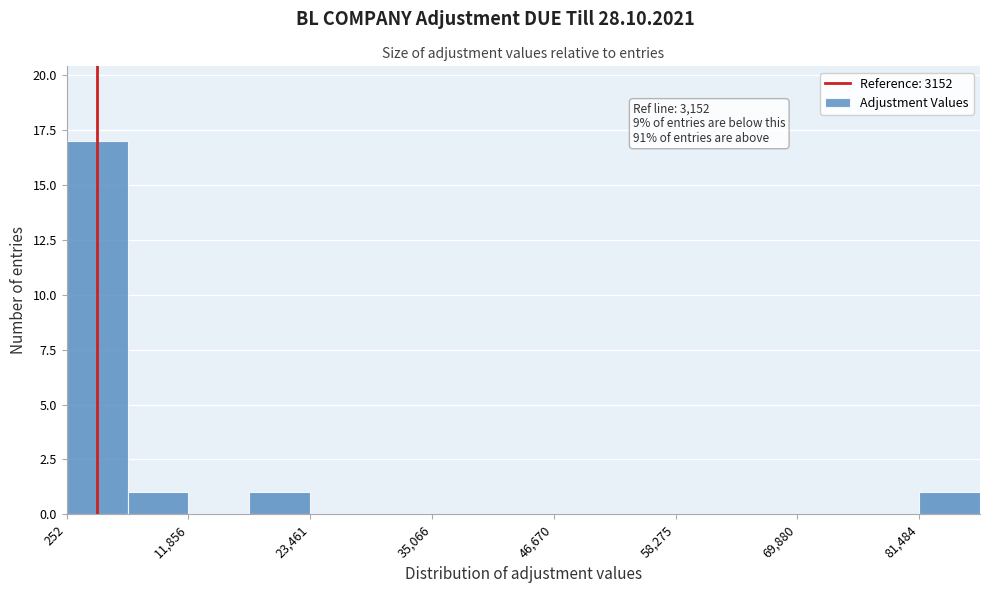

Read against the x-axis, roughly where is the centre of the tallest bar?

4000